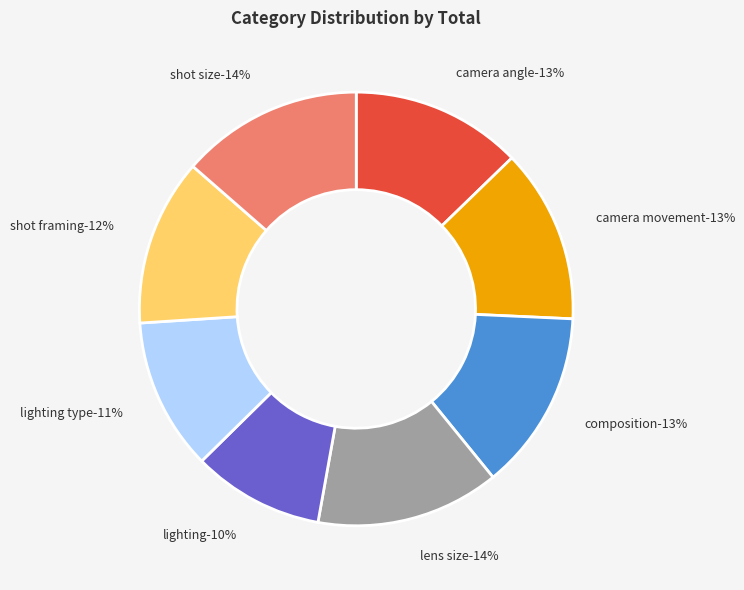

How many slices are in this pie chart?

8